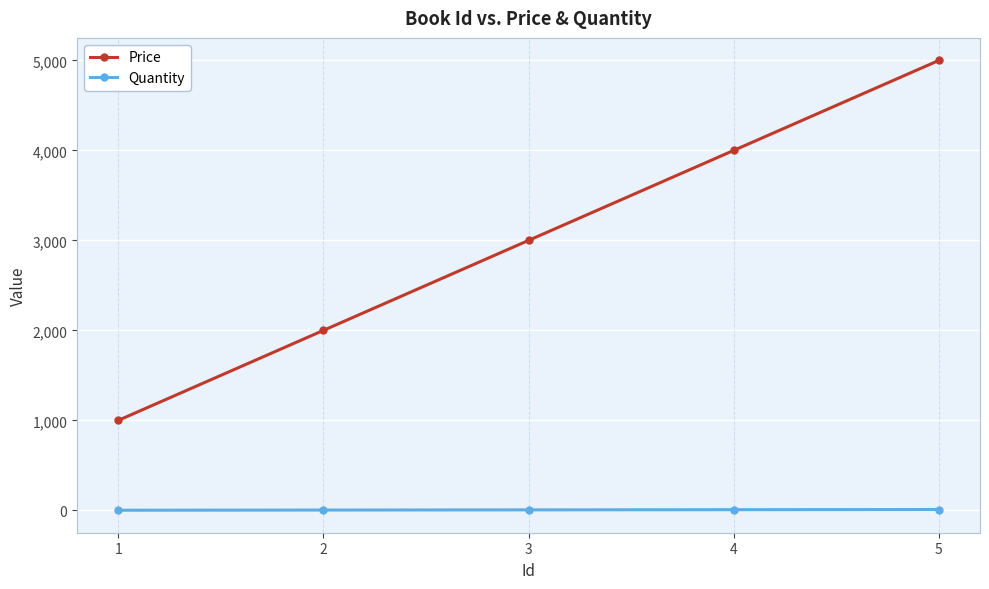

What is the highest value of the Price series?

5000